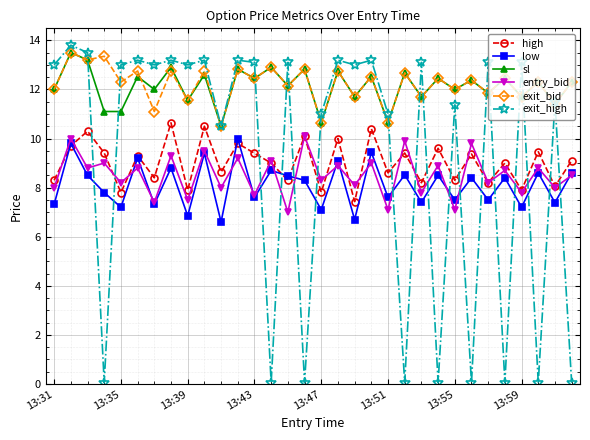

What is the value of the low point at the 4th from the left?

7.8